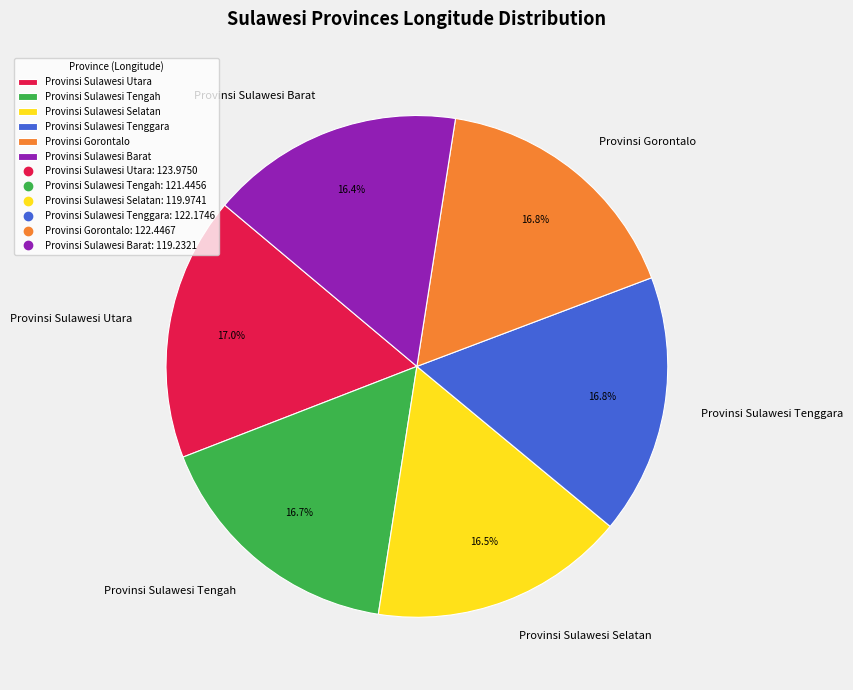

How many slices are in this pie chart?

6